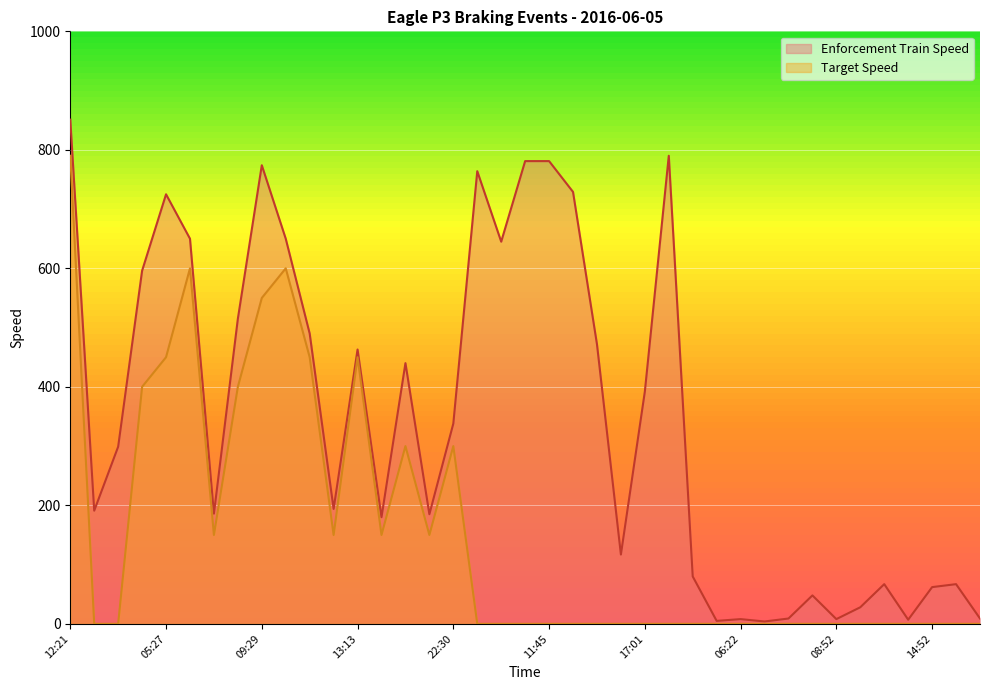

What is the difference between the maximum and second lowest values in the Target Speed series?

790